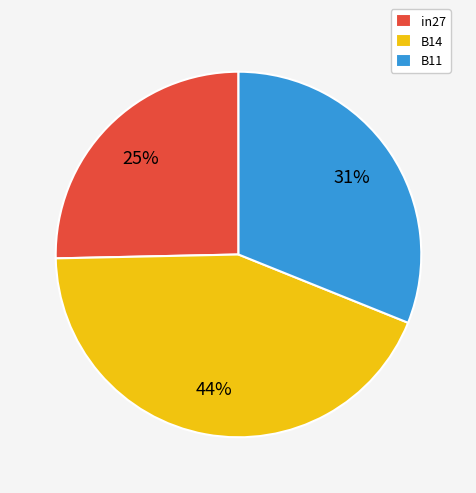

Is in27 the majority of the pie?

No